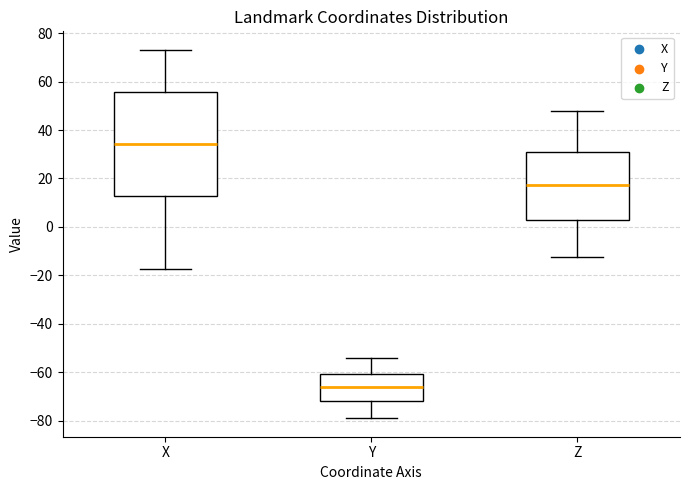

Where does the median line of the box for Y sit on the y-axis? The values are not printed on the chart, so give them approximately, as read against the axis.

-66